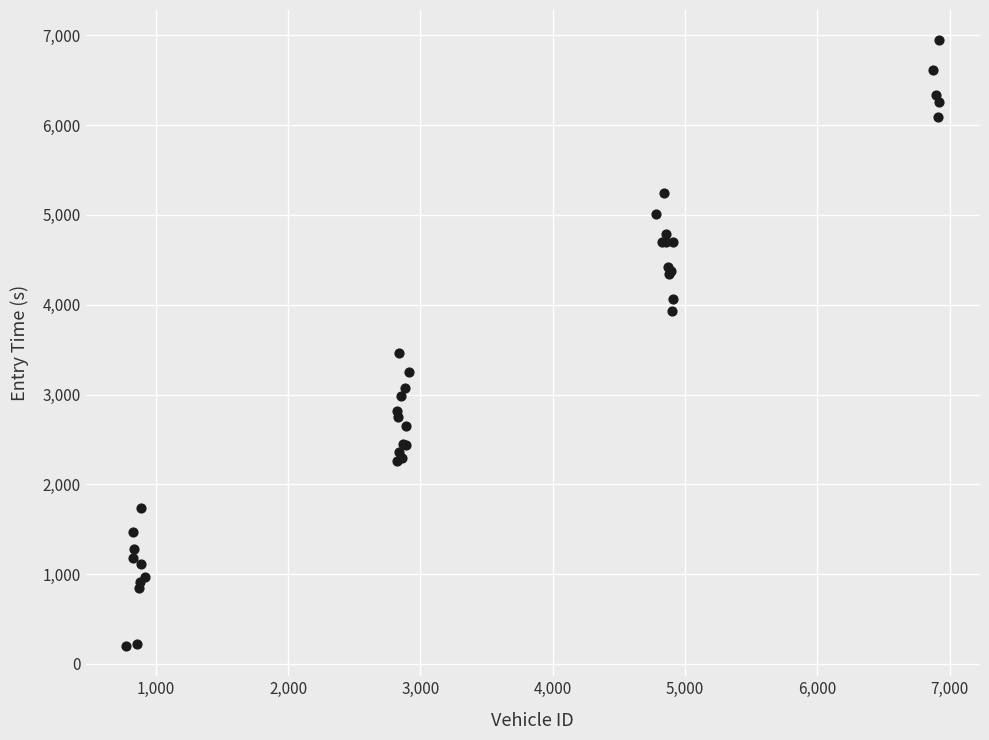

What Y value in the scatter plot is closest to 3572?

3464.3